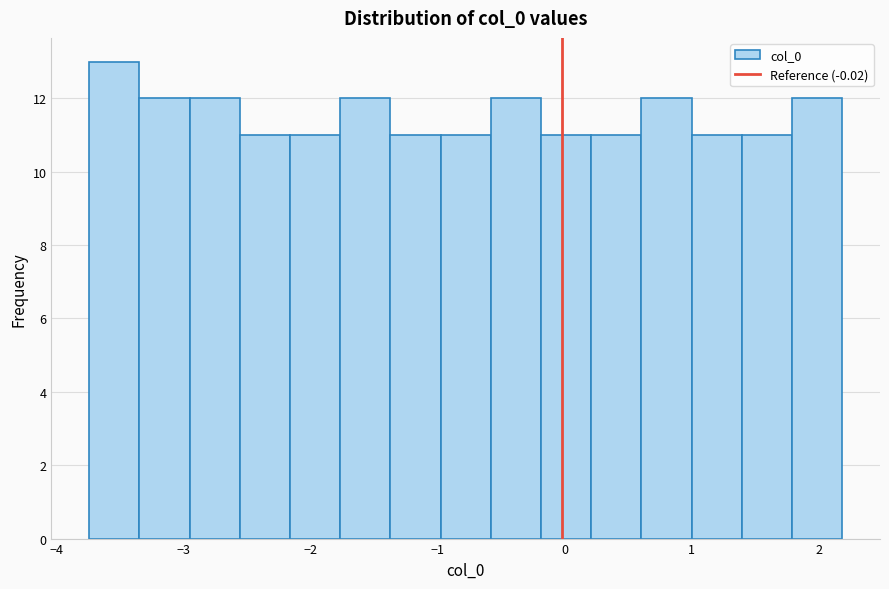

Read against the x-axis, roughly where is the centre of the tallest bar?

-3.5